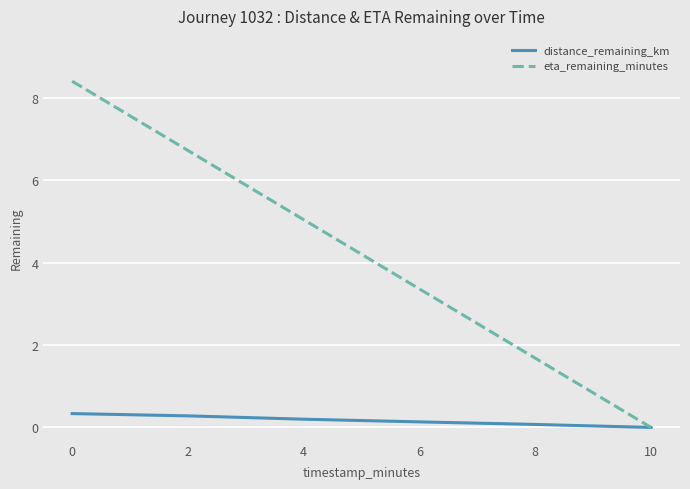

What is the maximum value for distance_remaining_km?

0.3